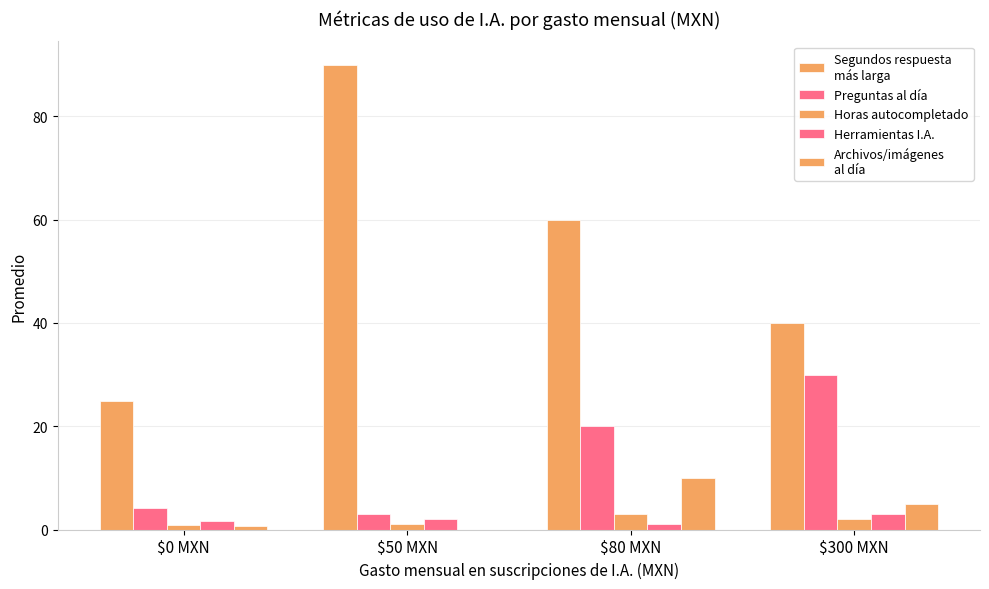

Does the chart contain stacked bars?

No